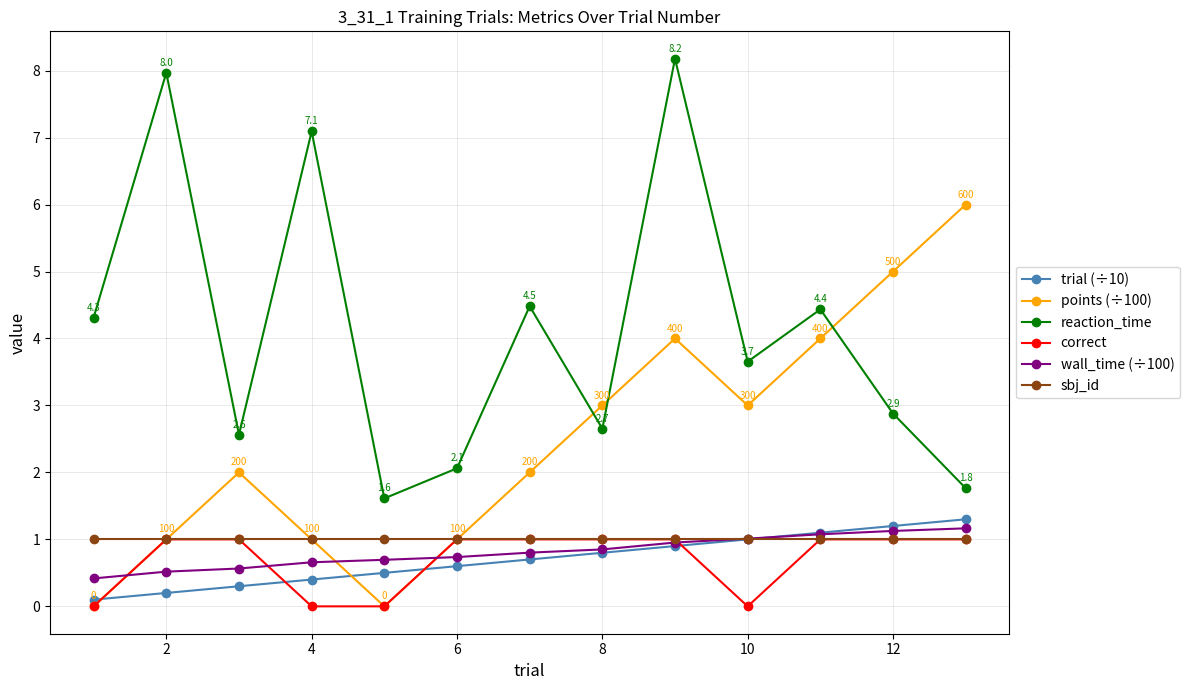

How many distinct data groups are displayed?

6